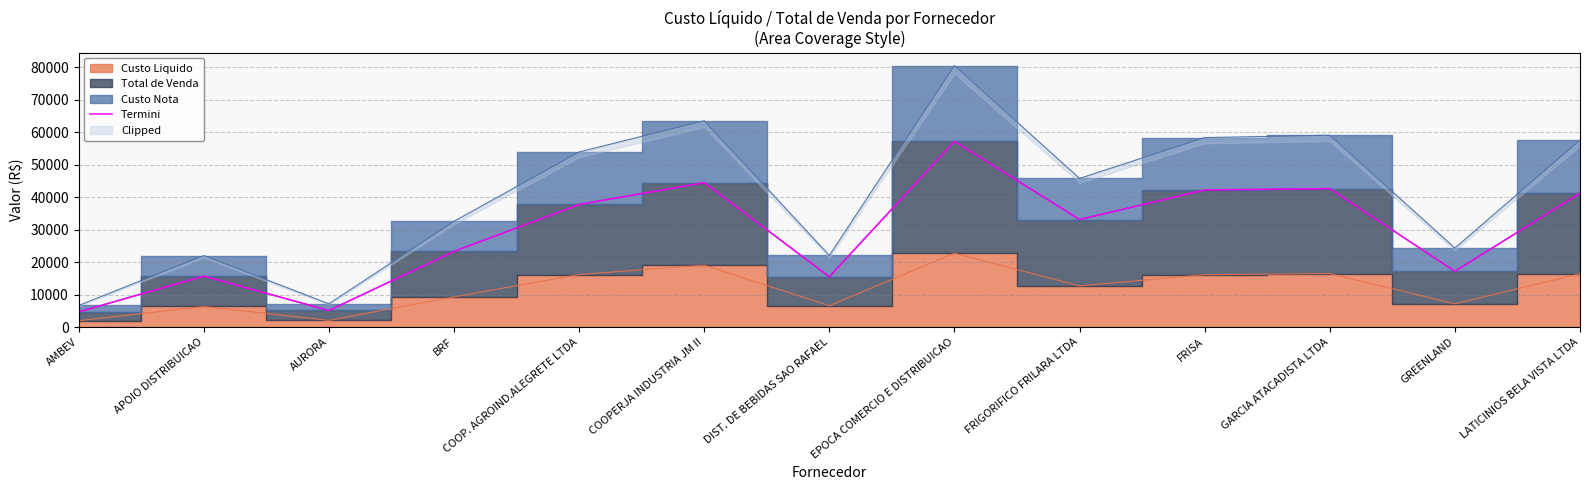

What is the average value?

29238.9